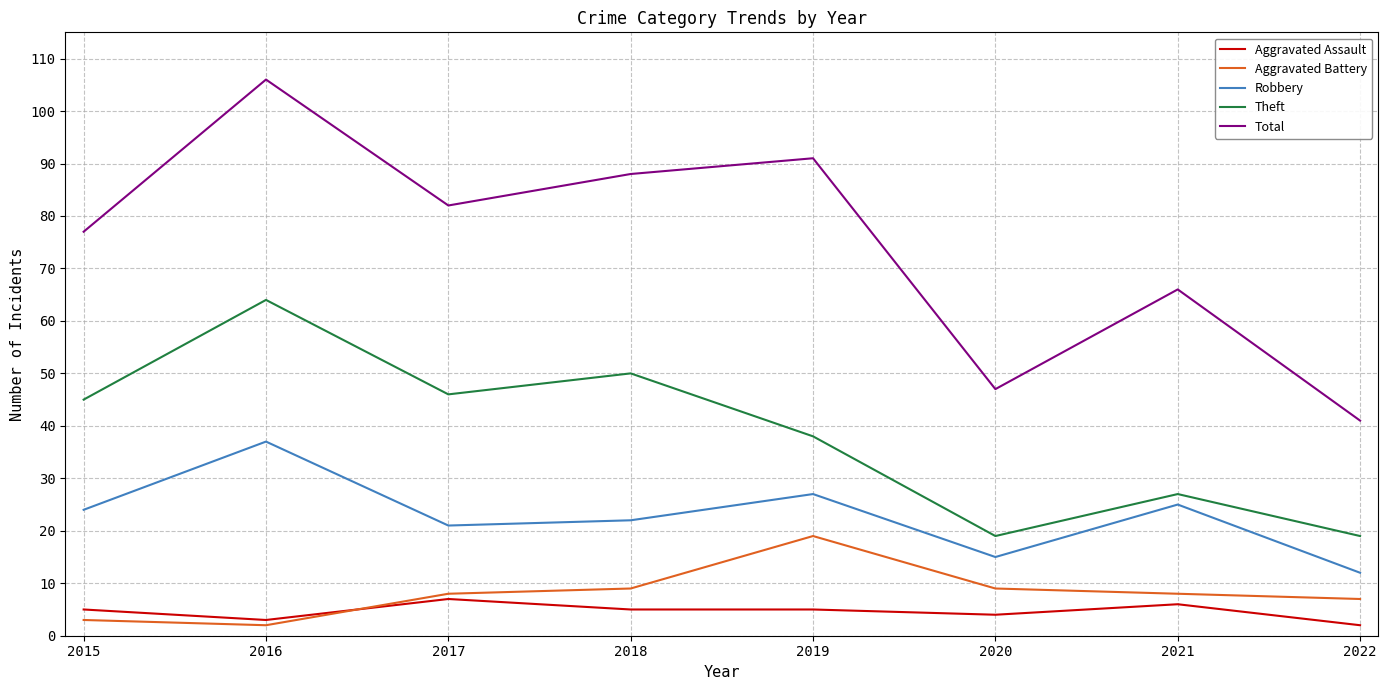

What are all the series names shown in the legend?

Aggravated Assault, Aggravated Battery, Robbery, Theft, Total